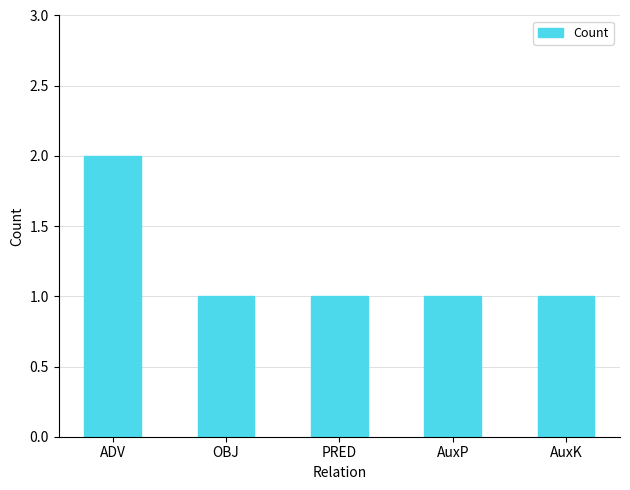

At which category does the chart reach its peak across all series?

ADV